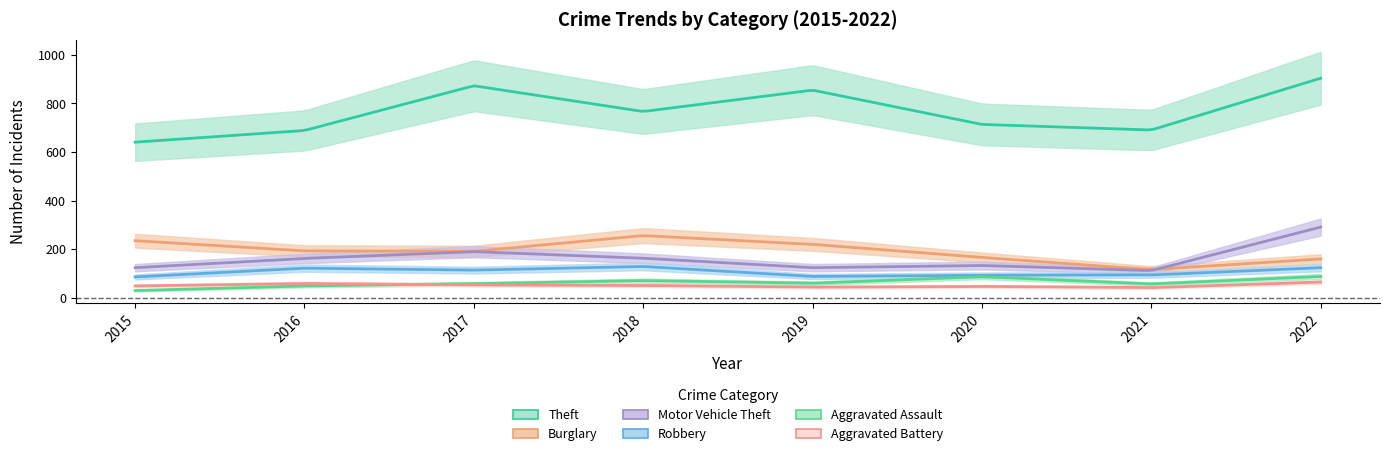

Is the value of Motor Vehicle Theft at 2020 greater than the value of Robbery at 2020?

Yes